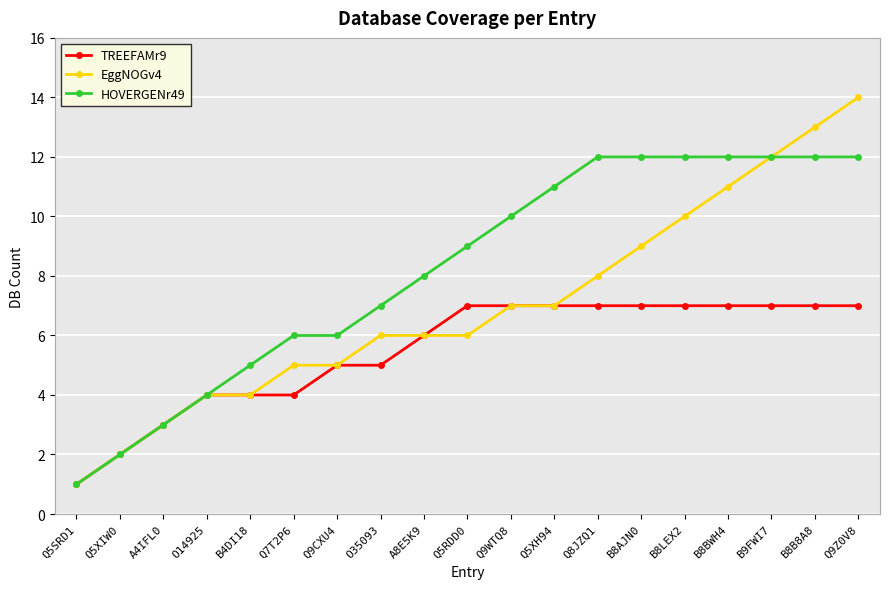

What is the maximum value shown in the chart?

14